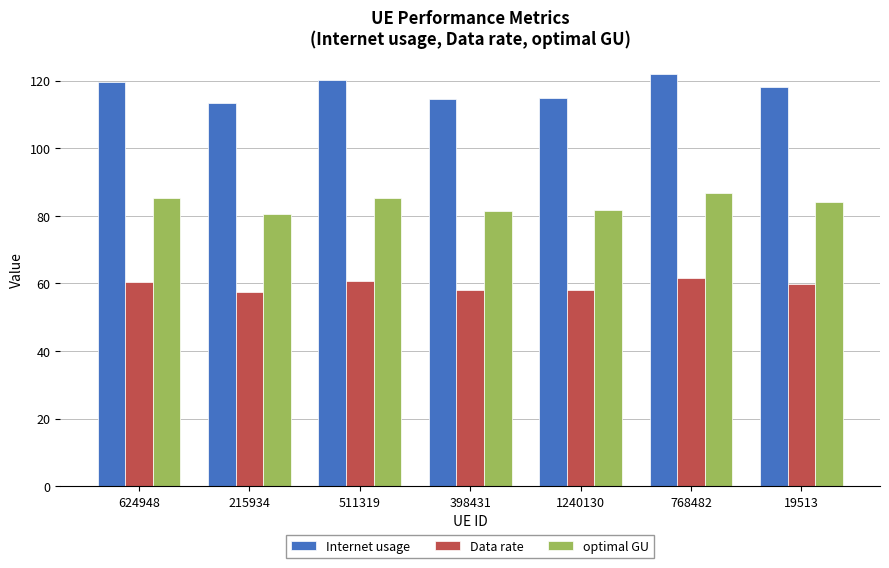

Which series has the widest spread of values?

Internet usage